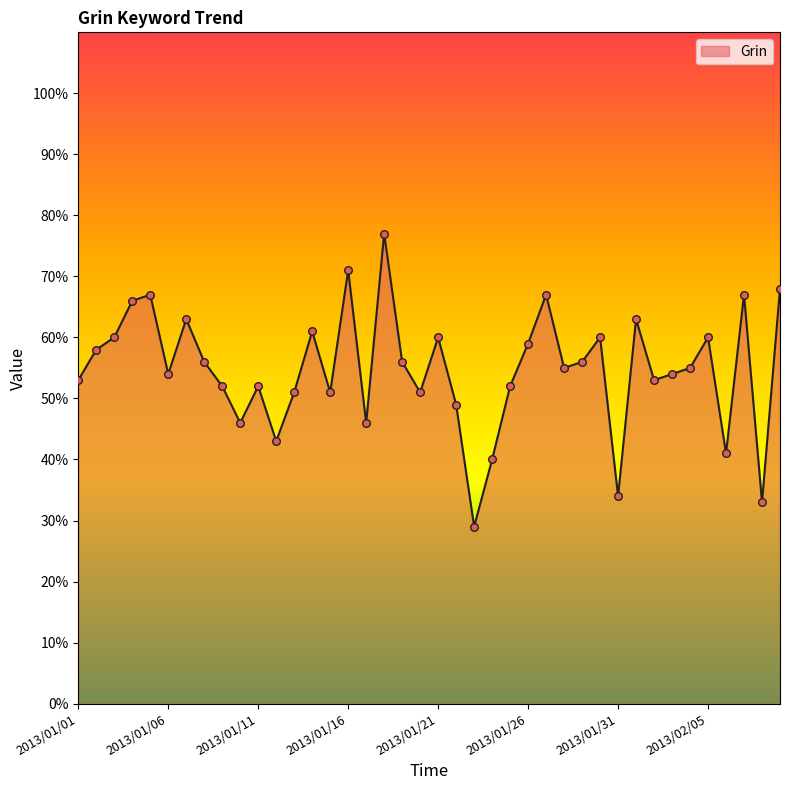

What is the minimum value shown in the chart?

29